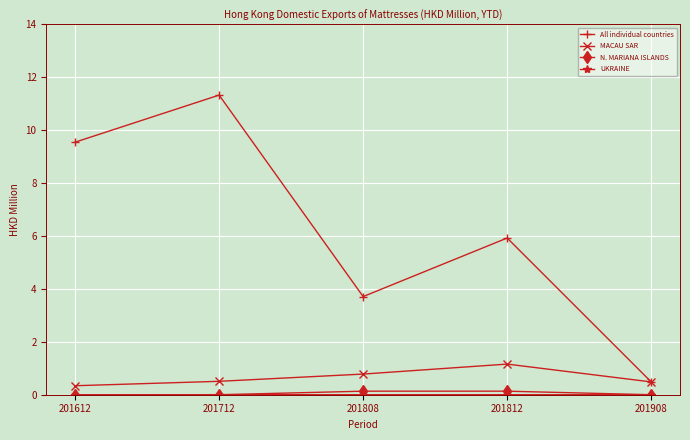

Count the number of categories in the chart.

5